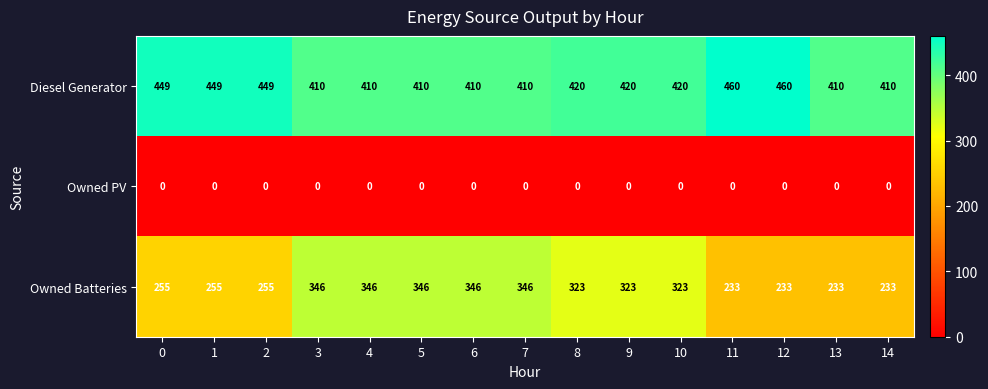

What is the greatest value displayed?

460